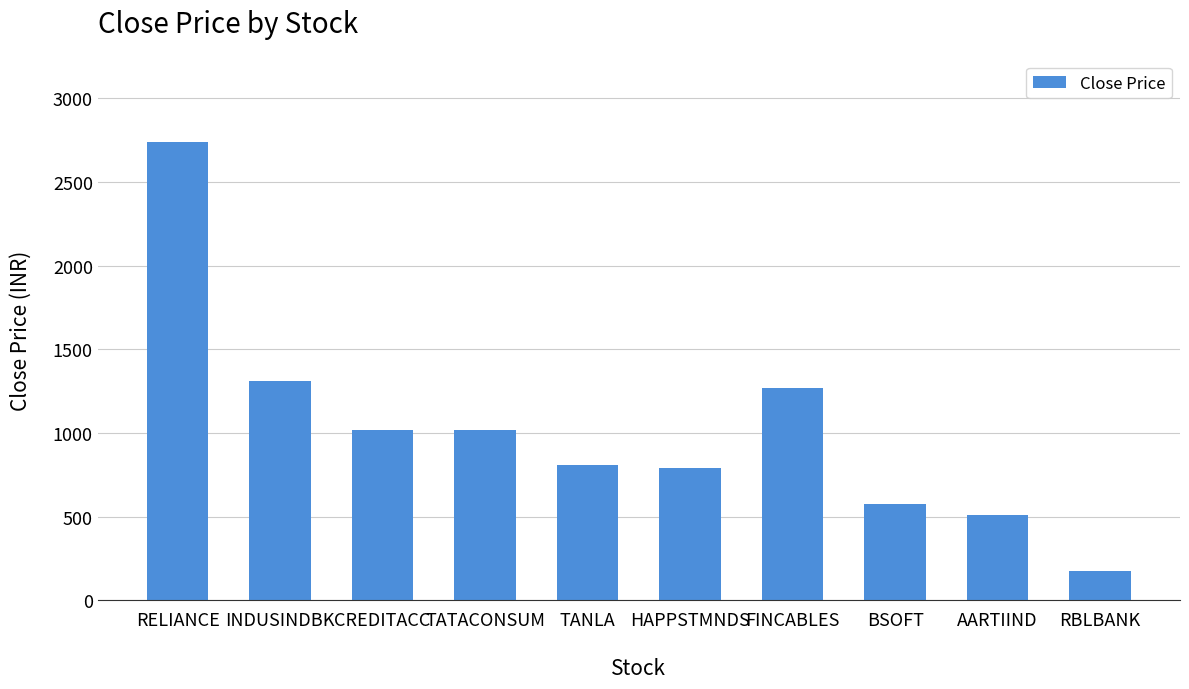

True or false: the data shows 576.6 at BSOFT.

True